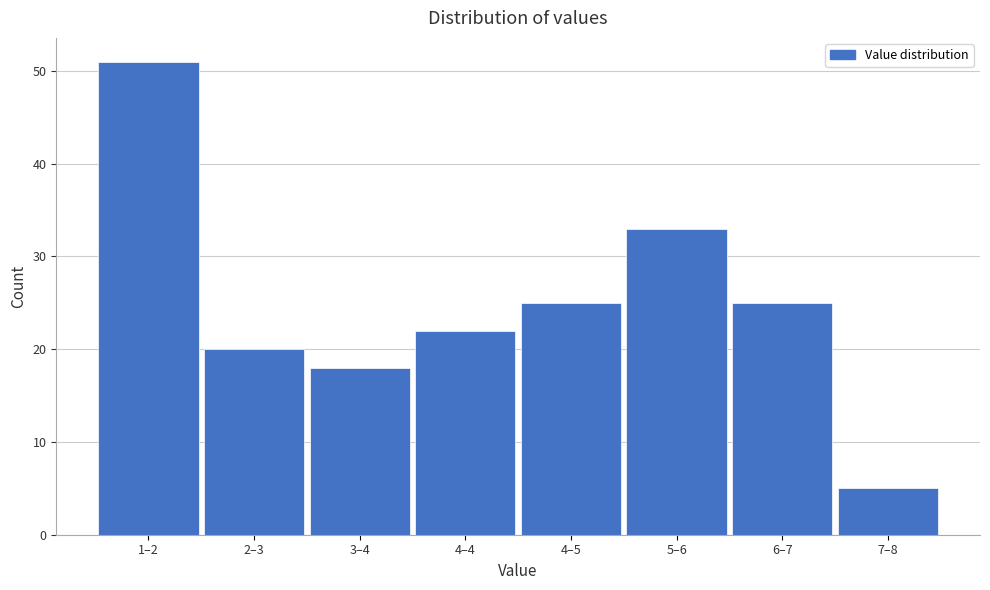

Reading right to left, what are all the values shown in this chart?

5	25	33	25	22	18	20	51